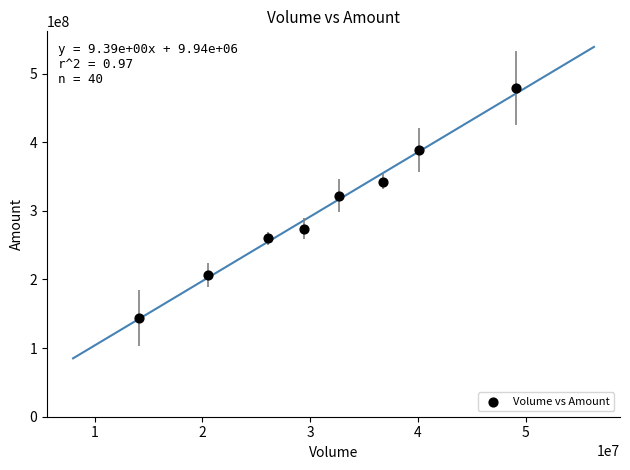

What is the average Y value?

302097013.5